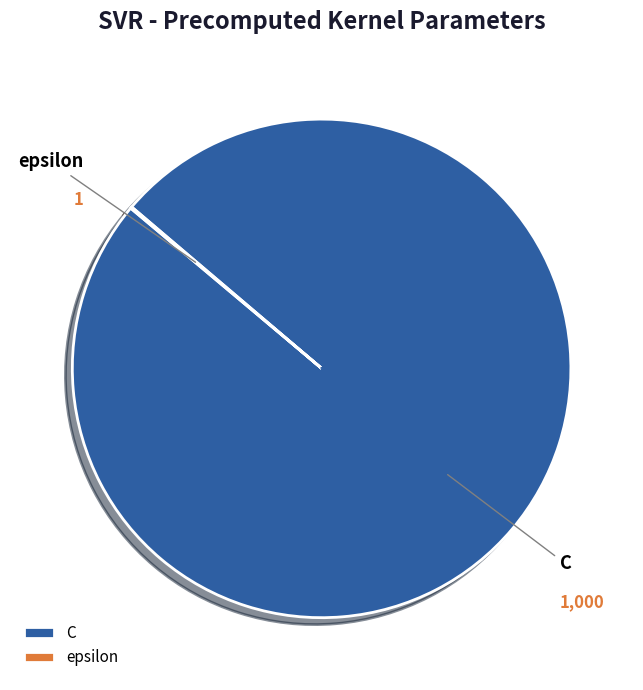

Is there a majority slice in this chart?

Yes